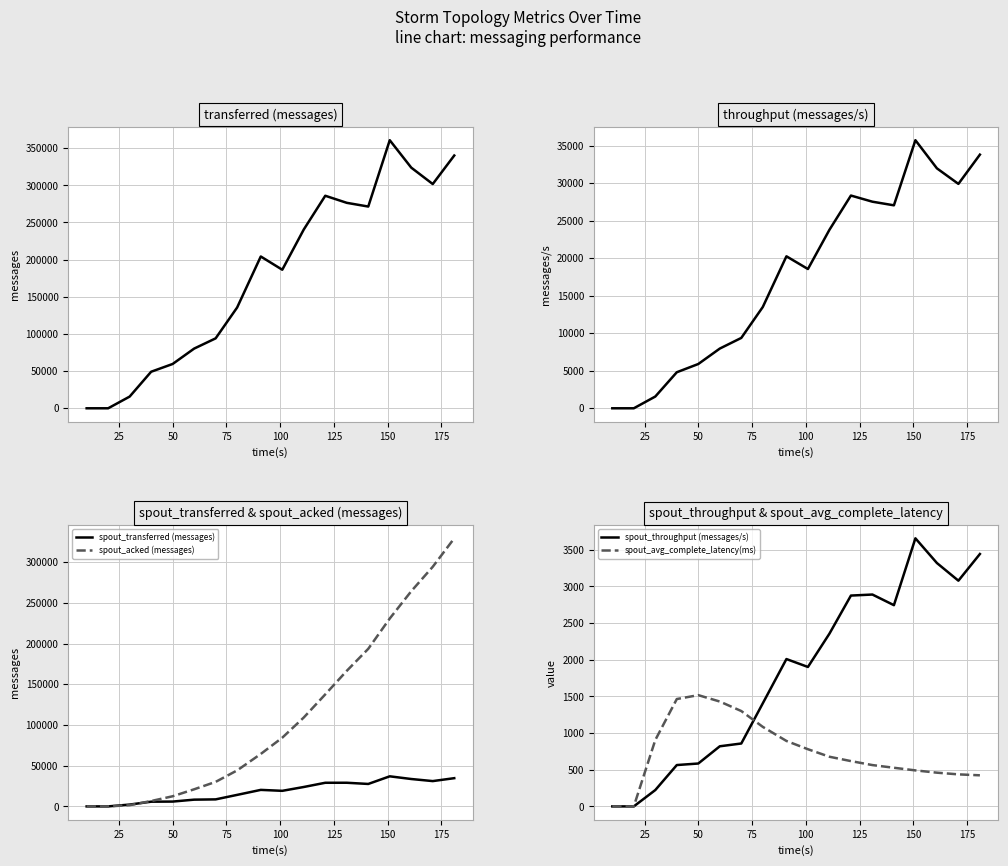

What is the maximum value for spout_acked (messages)?

329260